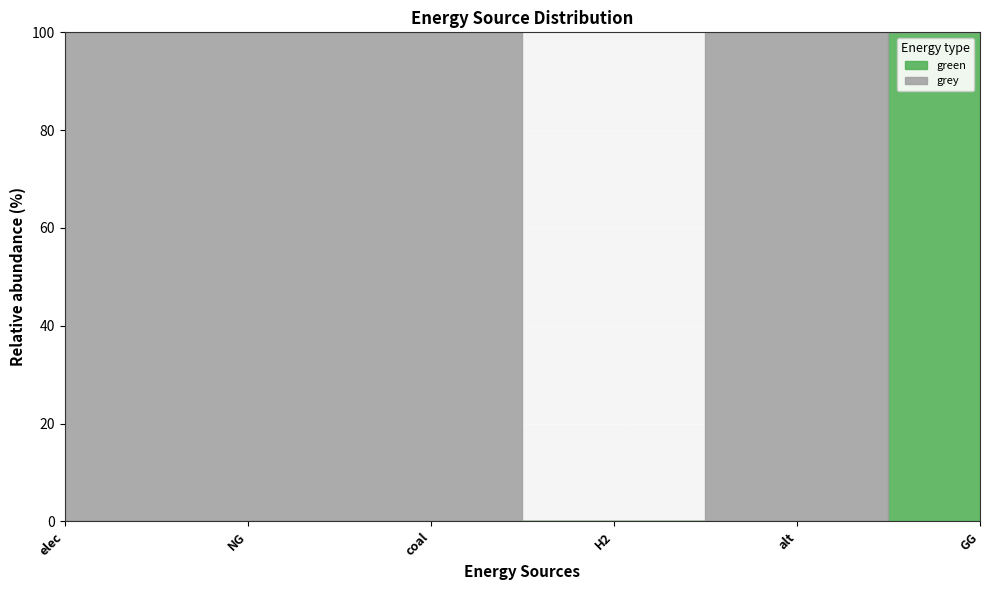

Rank the series by their average value, from highest to lowest.

grey, green